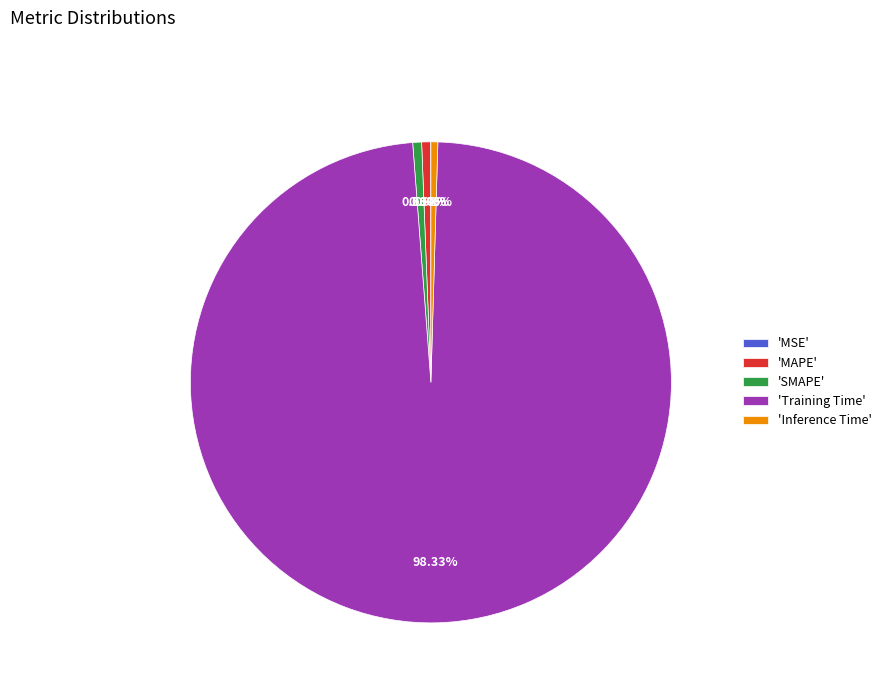

Which category accounts for the majority?

'Training Time'